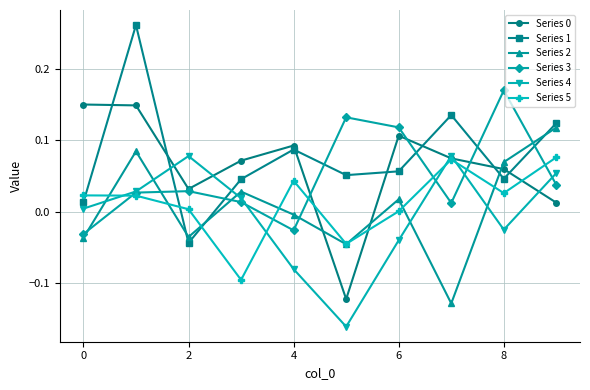

How many positive values does the Series 1 series have?

9